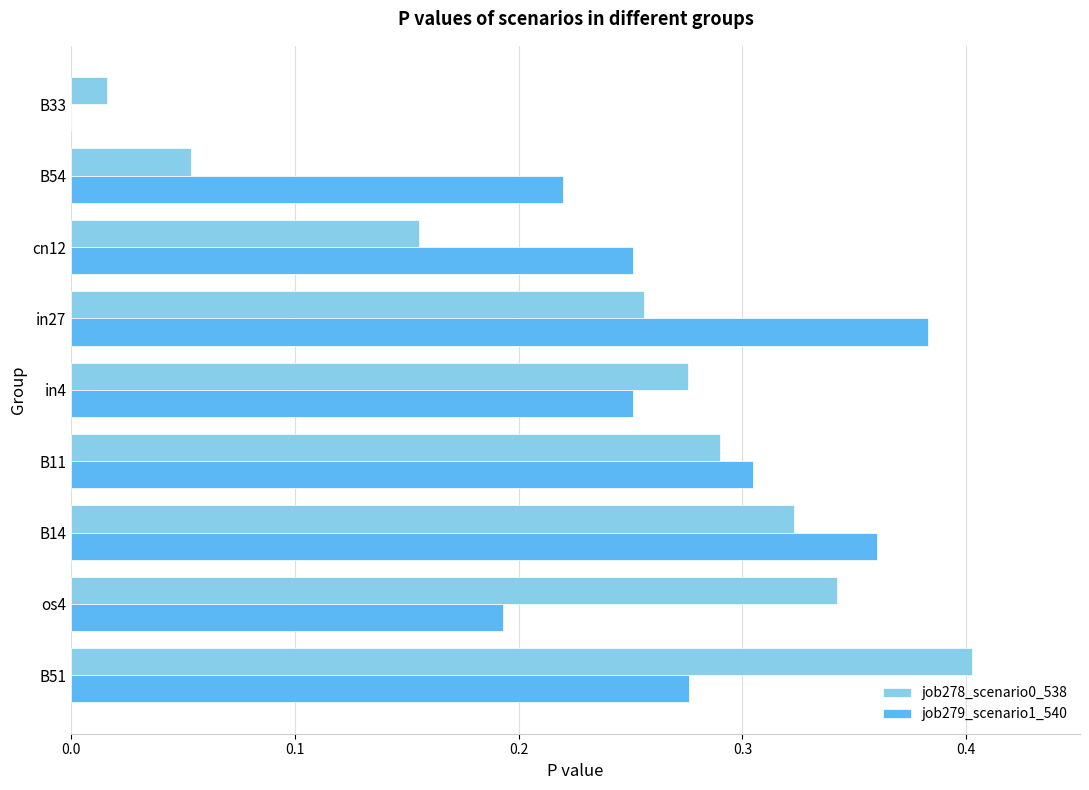

What is the sum of the job278_scenario0_538 values at B51 and B54?

0.5